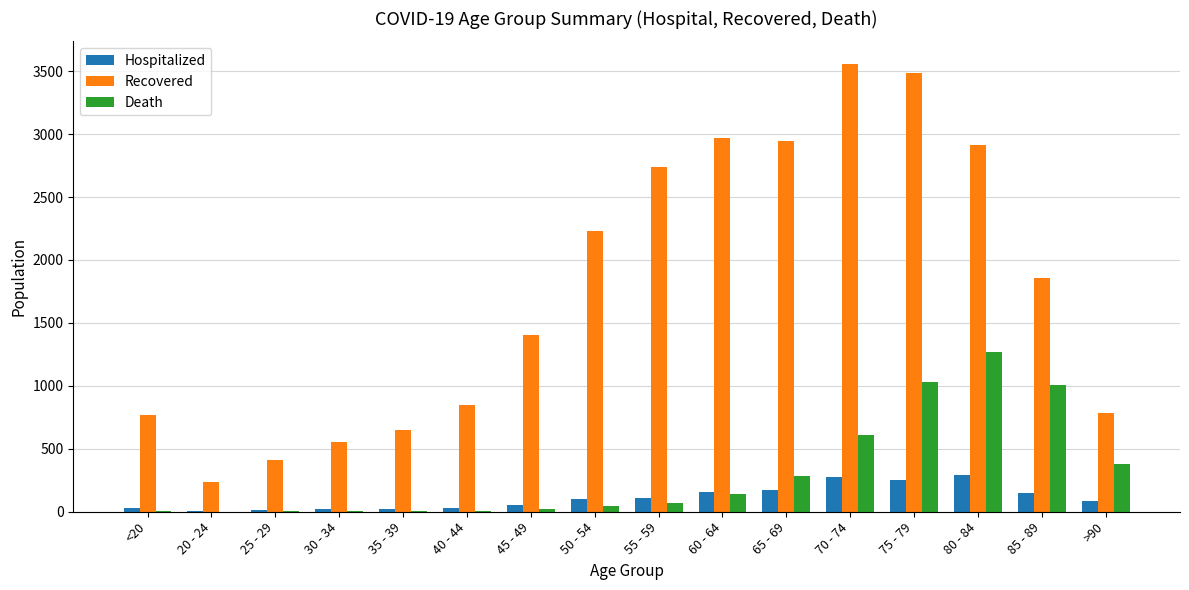

Is it true that Hospitalized equals 83 at >90?

True